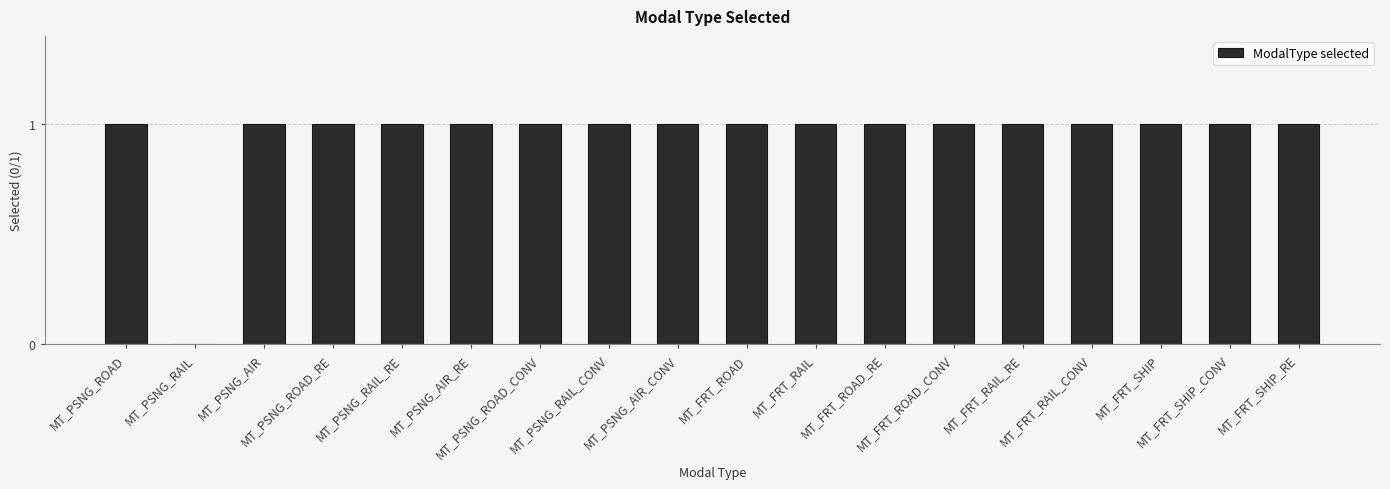

What is the sum of all values?

17